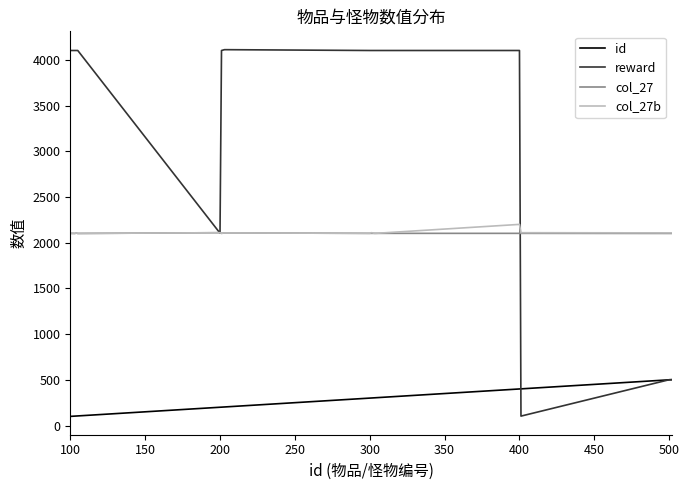

Which series has the widest spread of values?

reward